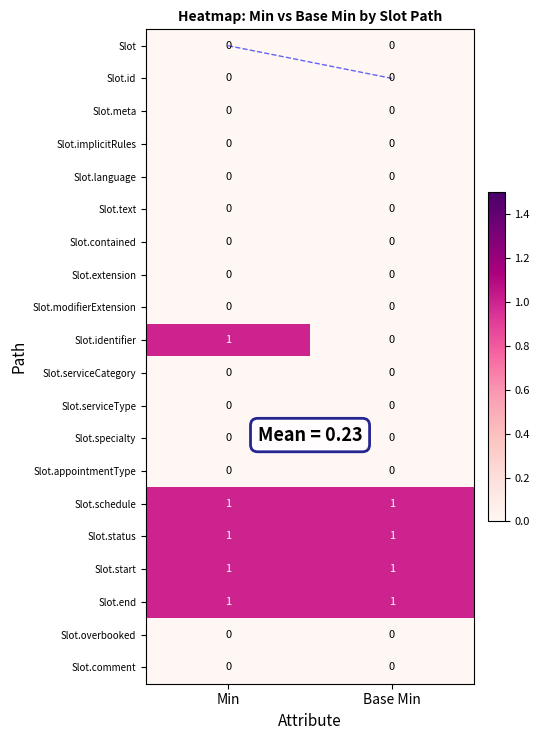

Which series changed the most between Min and Base Min?

Slot.identifier